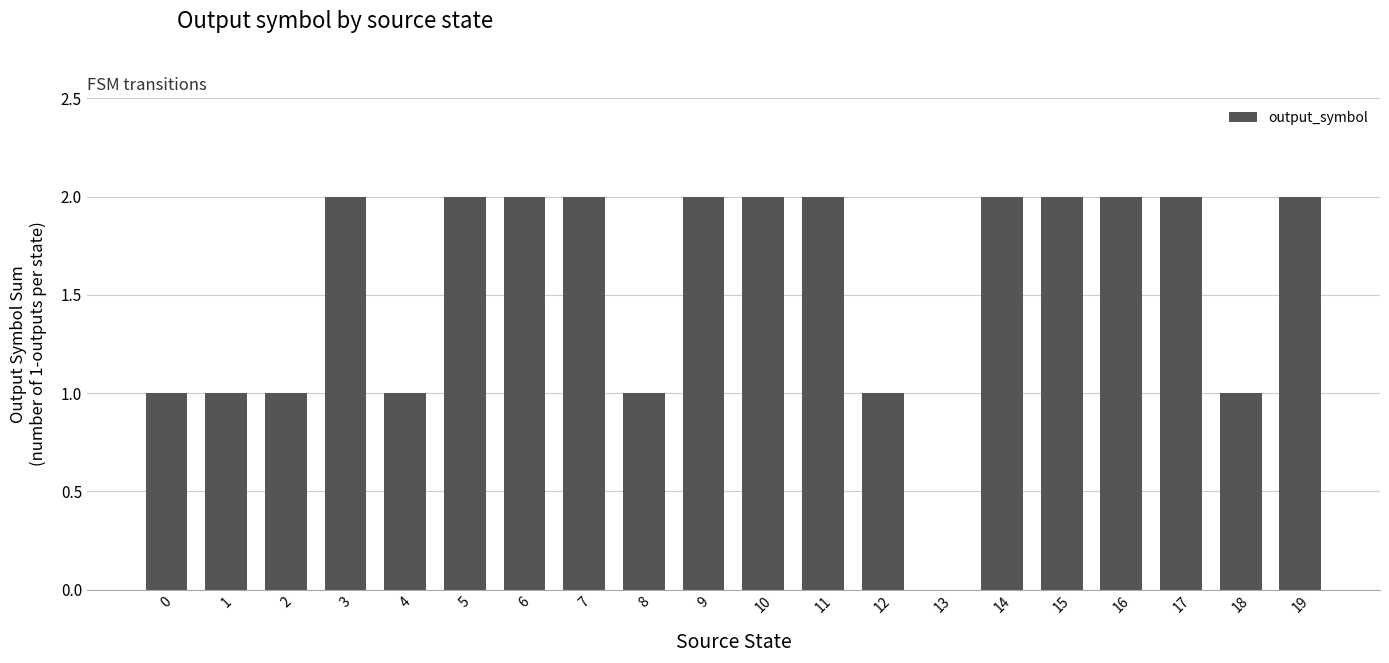

Are the bars horizontal?

No